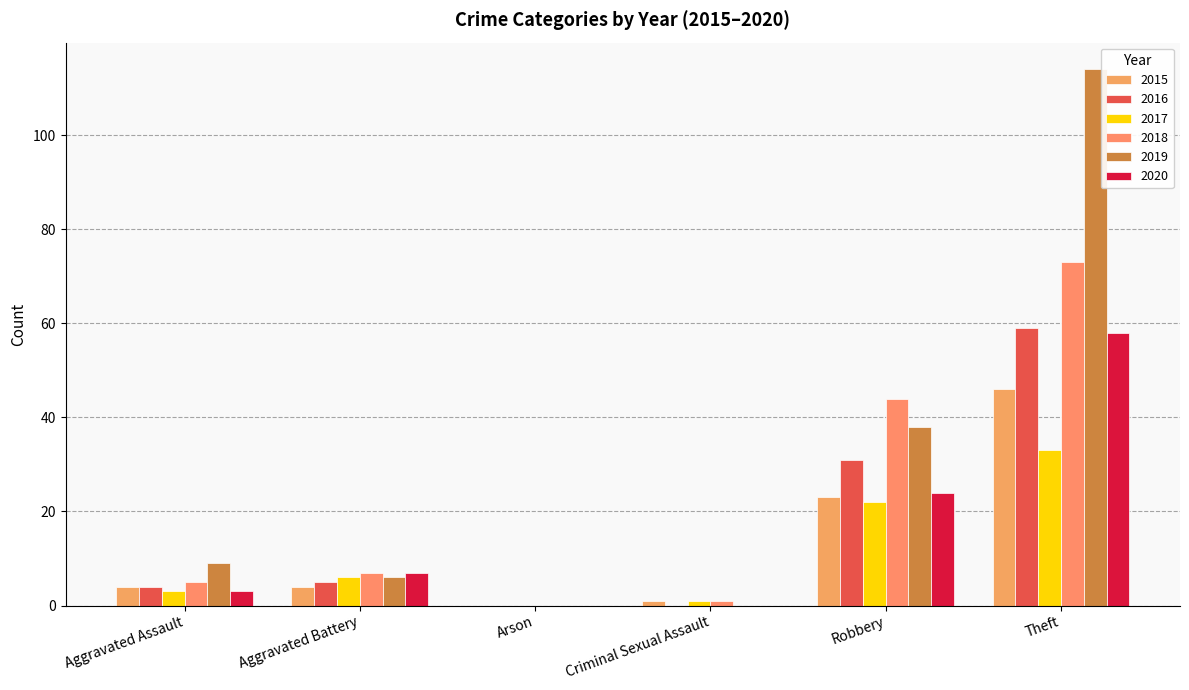

What is the average value of the 2017 series?

11